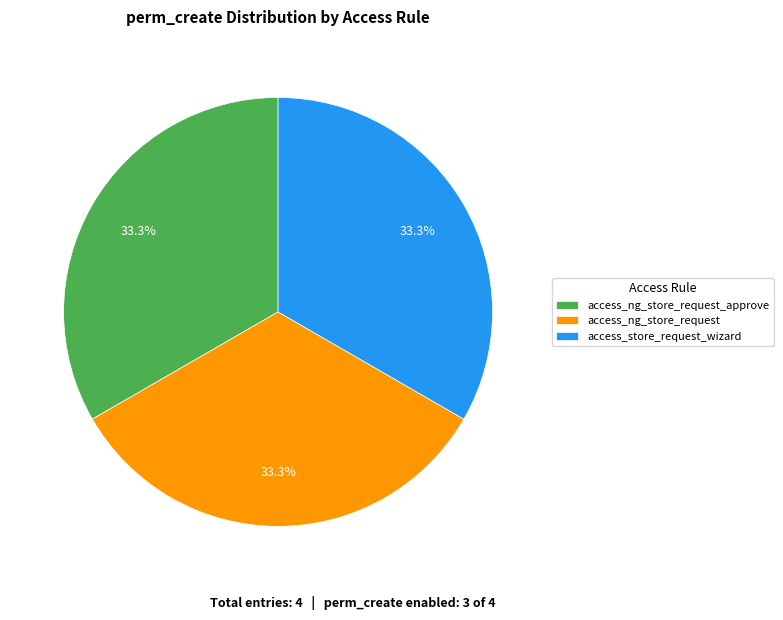

To the nearest percent, what percentage of the pie is access_ng_store_request_approve?

33%